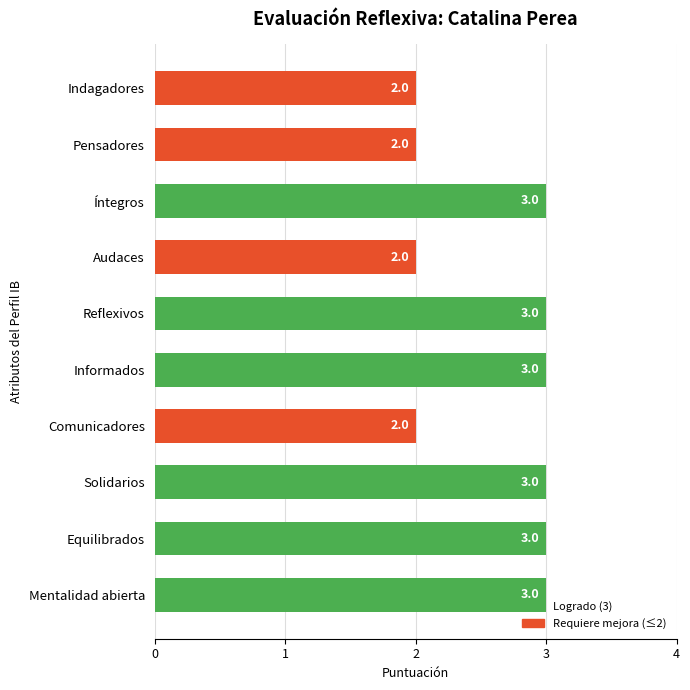

Are the bars grouped side by side (vs. stacked)?

No